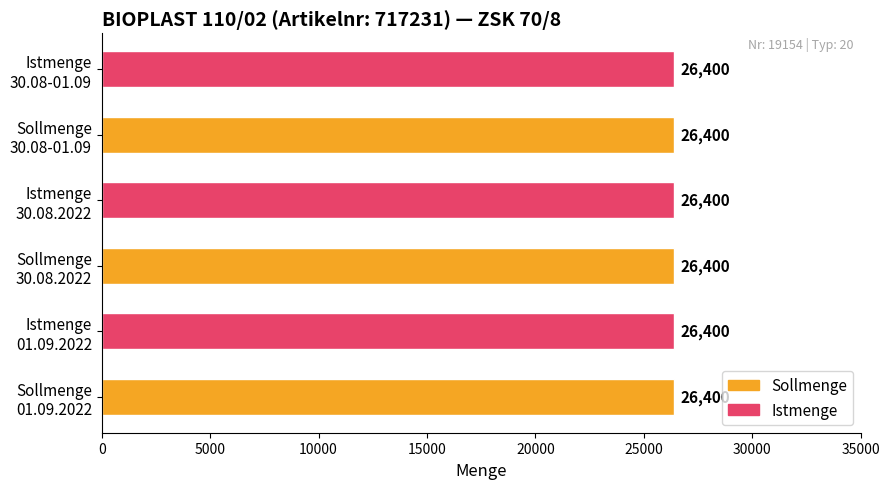

What is the label of the 1st bar from the left?

01.09.2022